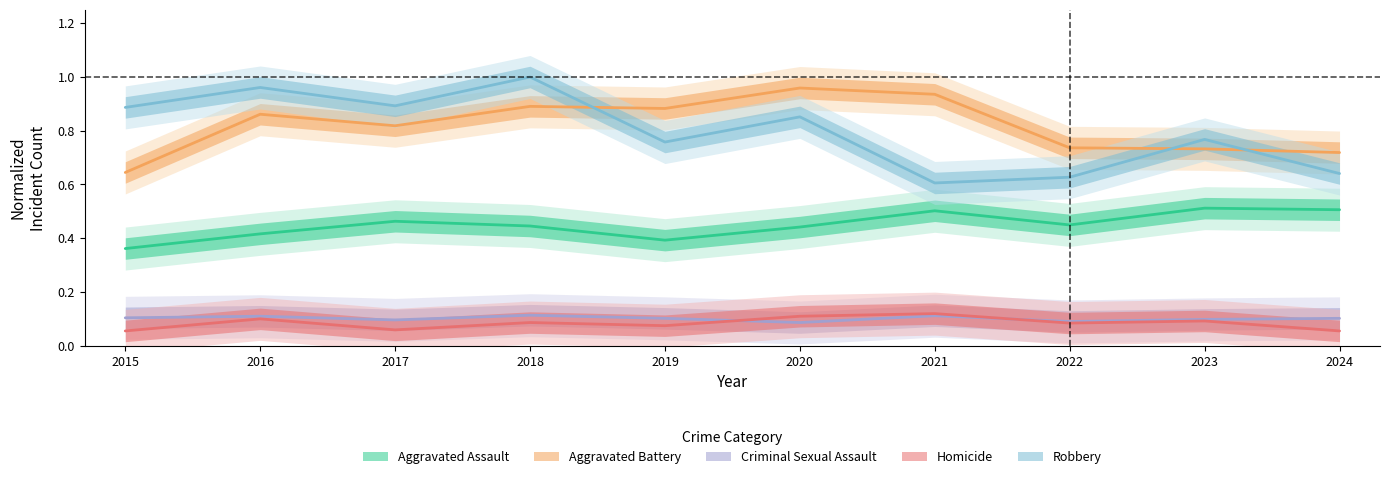

Between 2019 and 2023, which series saw the biggest shift?

Aggravated Battery